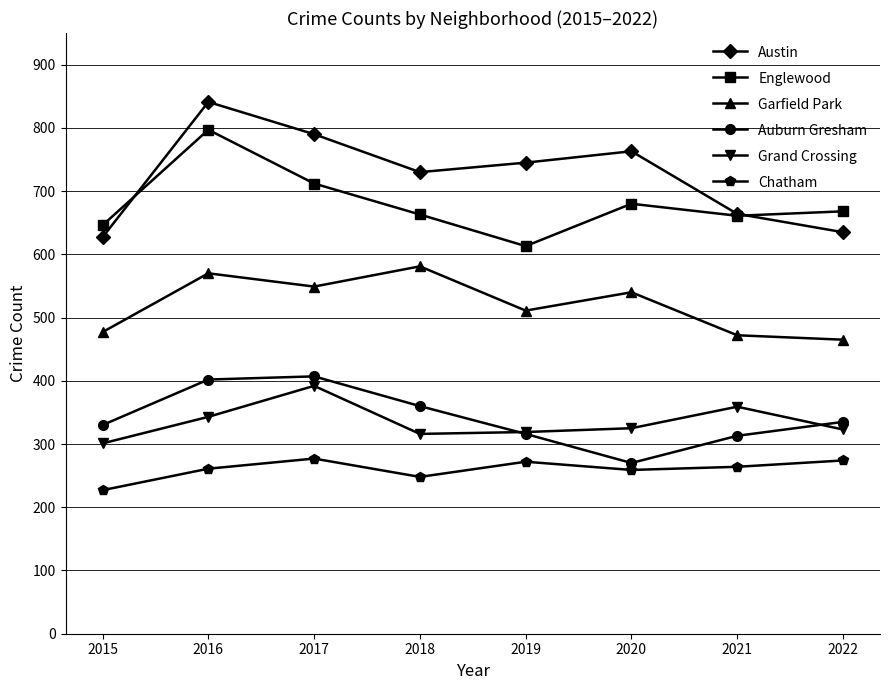

True or false: Chatham has more than 1 interior local peaks.

True